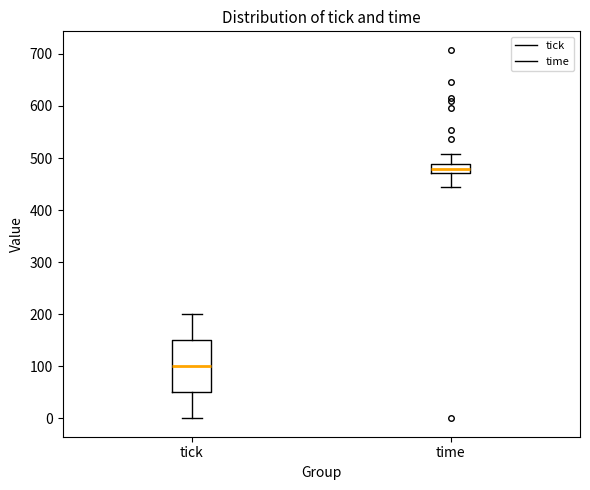

Where is the upper edge of the box for time on the y-axis? The values are not printed on the chart, so give them approximately, as read against the axis.

490